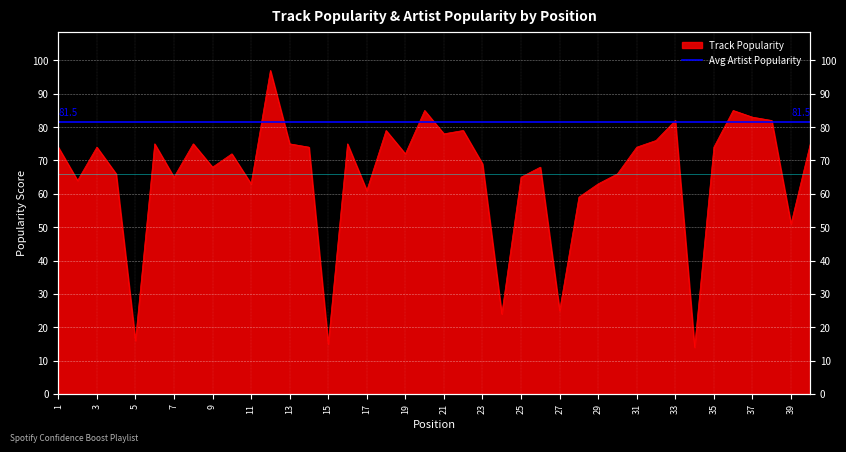

Which category has the lowest value across all series?

34